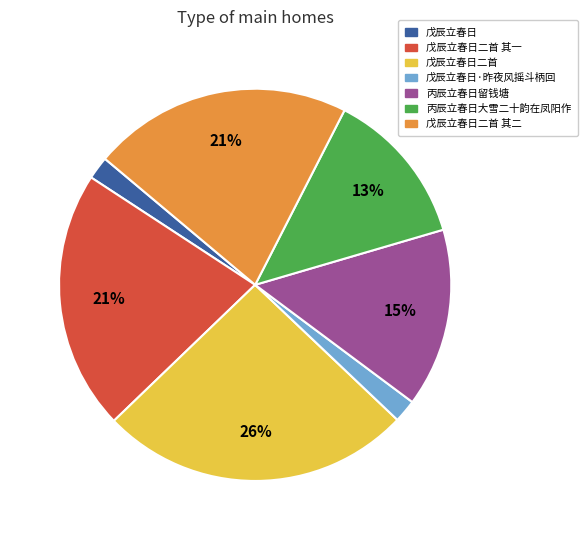

Does 戊辰立春日二首 其一 represent more than half of the total?

No